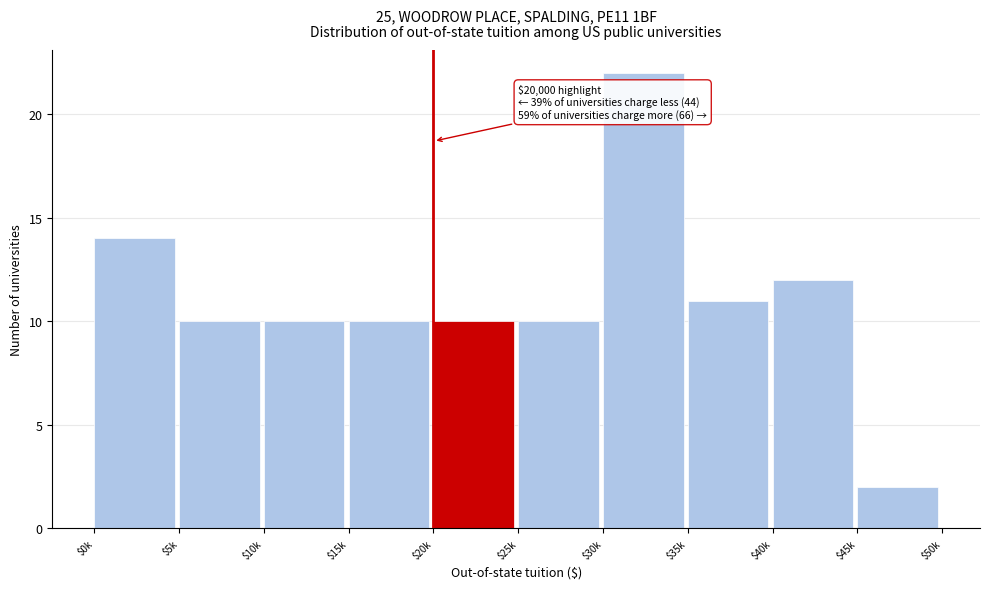

Reading left to right, transcribe all the data shown in this chart.

14	10	10	10	10	10	22	11	12	2